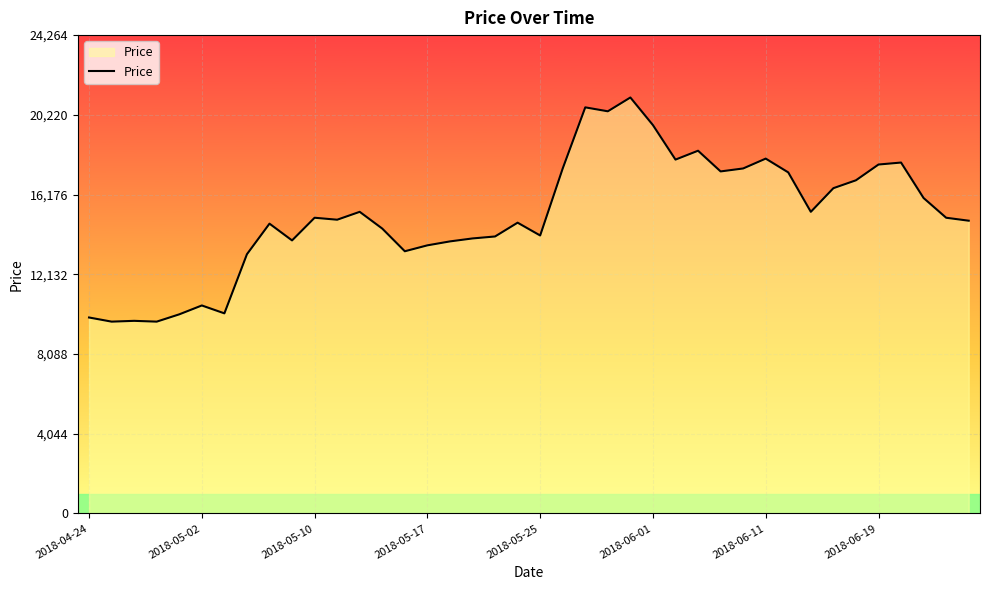

What is the minimum value shown in the chart?

9730